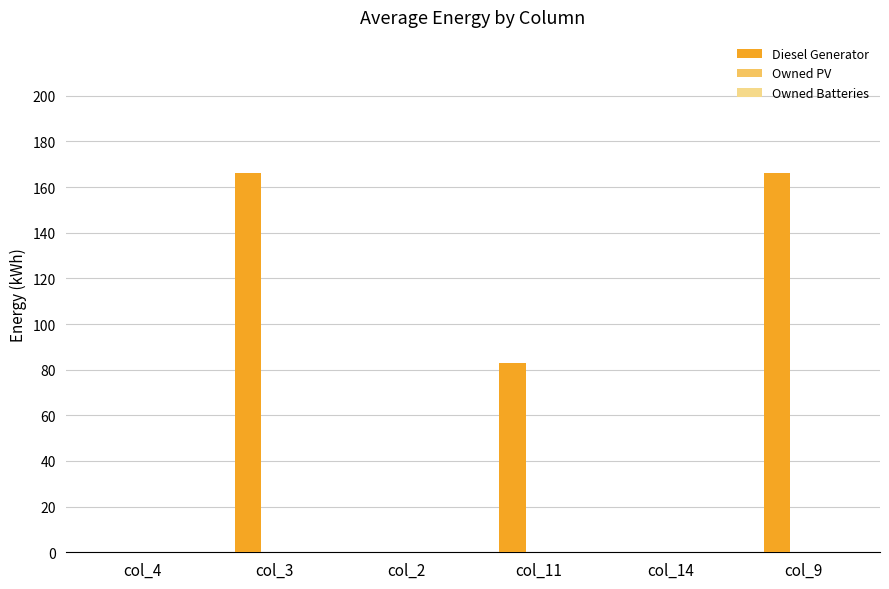

What is the maximum value shown in the chart?

166